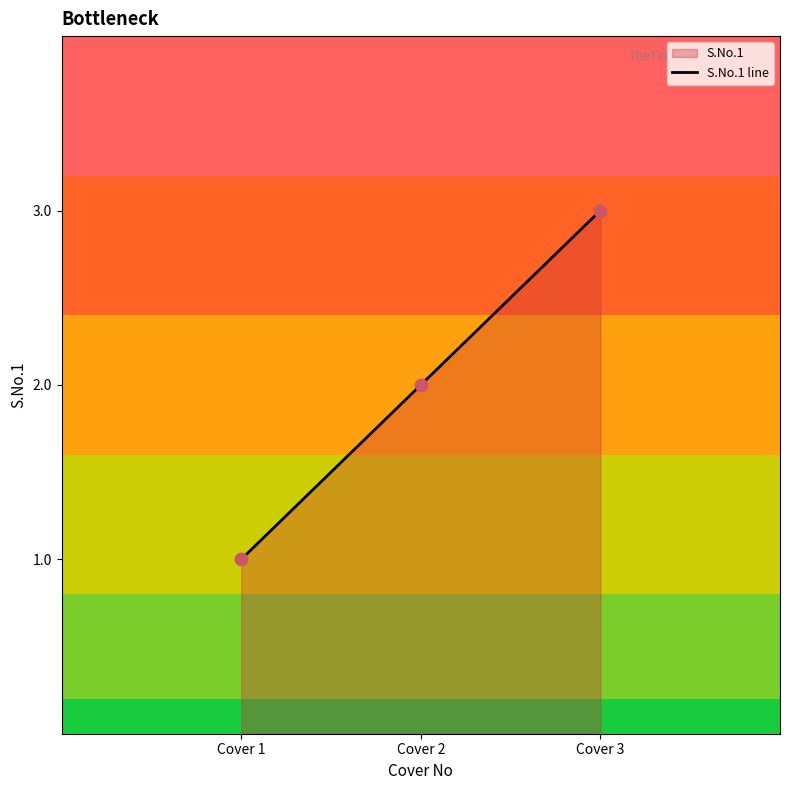

Between Cover 1 and Cover 2, which is larger?

Cover 2